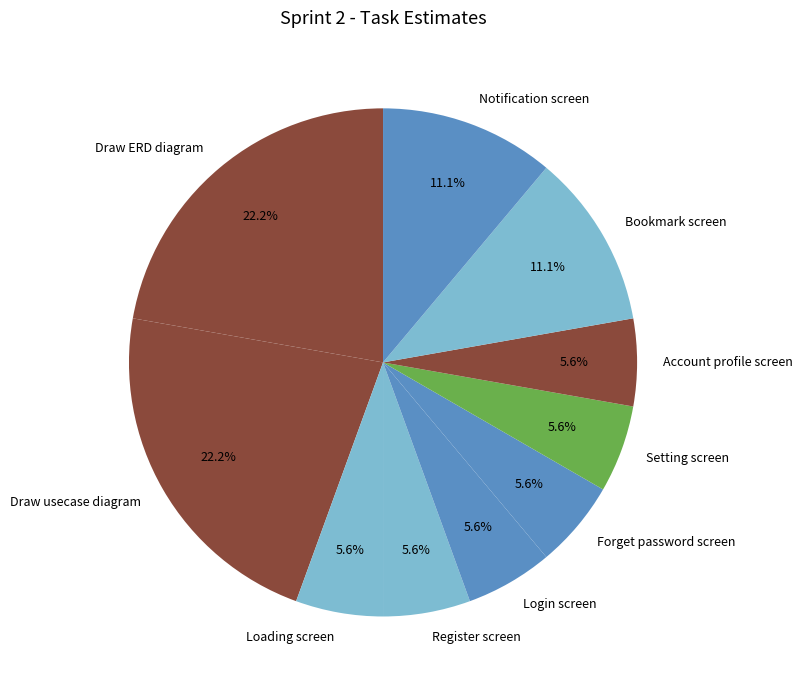

What percentage is NOT represented by Notification screen?

88.9%